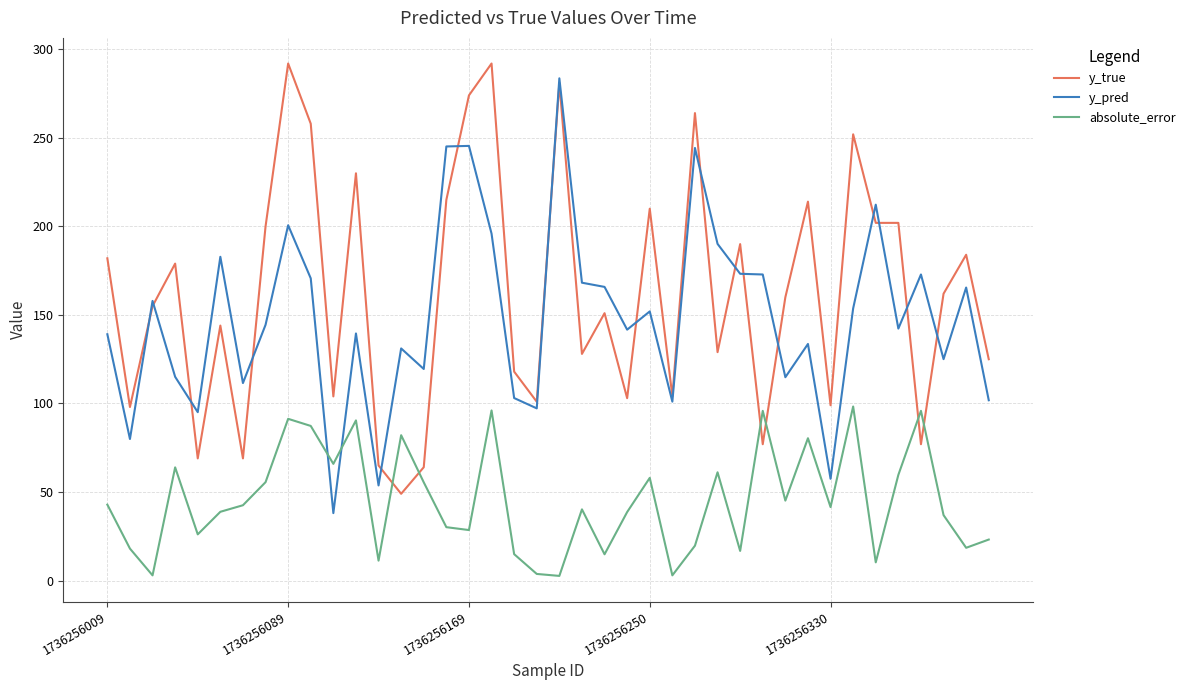

How many intersections are there between absolute_error and y_true?

6